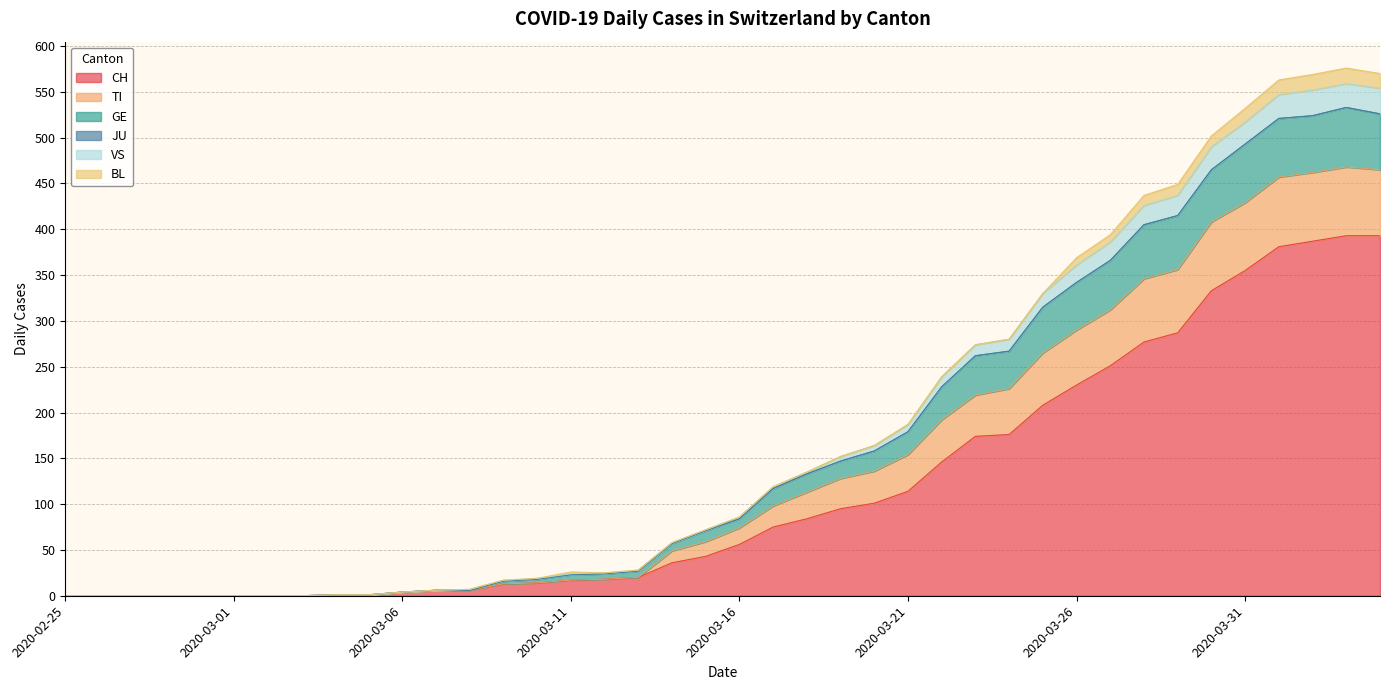

True or false: CH and GE intersect in this chart.

False